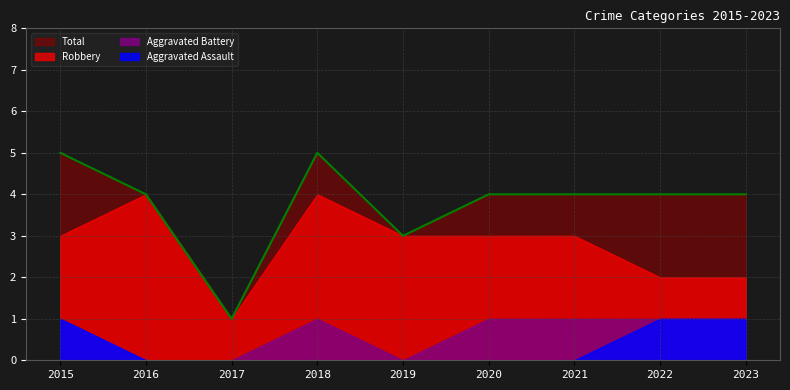

What is the difference between the highest and lowest values at 2022?

3